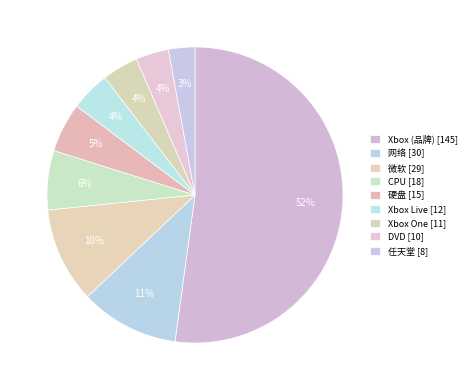

What is the change in value from 网络 to 微软?

-1